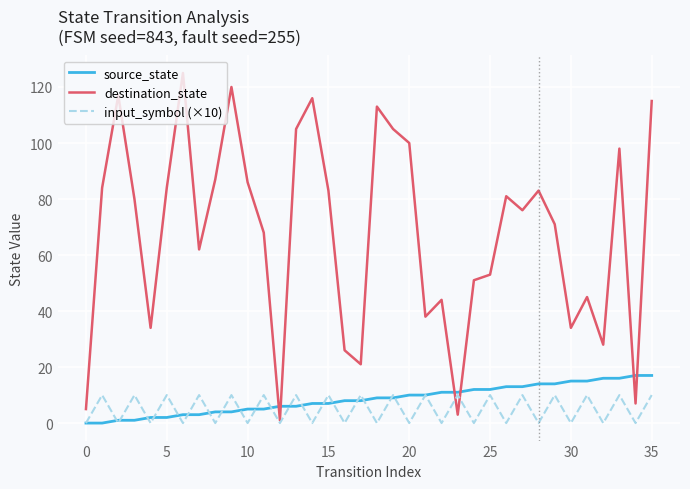

In input_symbol (×10), how many points are lower than both neighbors (excluding endpoints)?

17